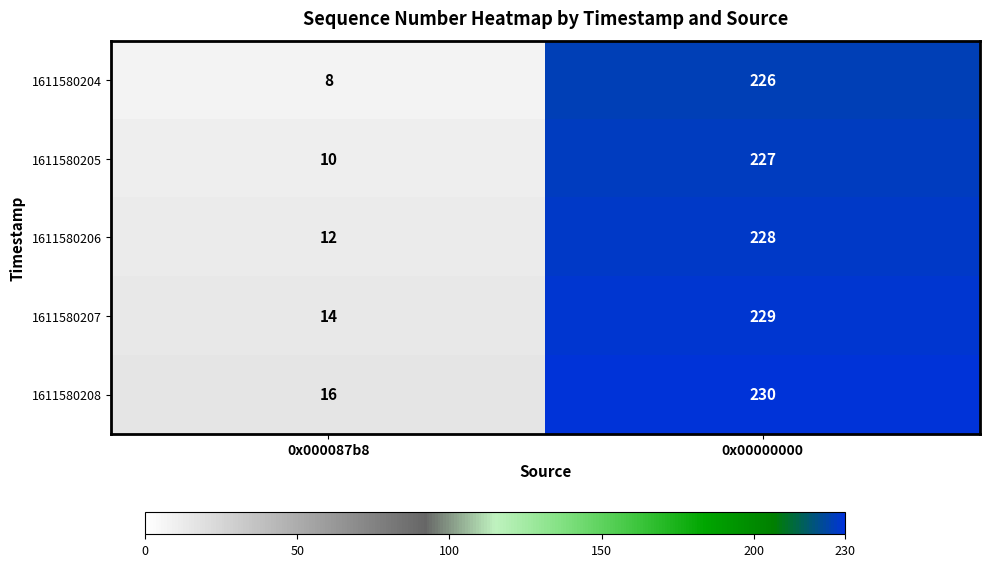

Which series has the largest range (max minus min)?

1611580204